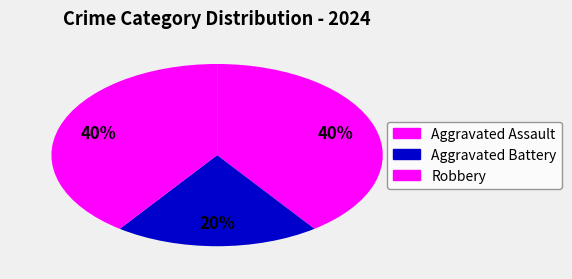

How many segments does this pie chart have?

3